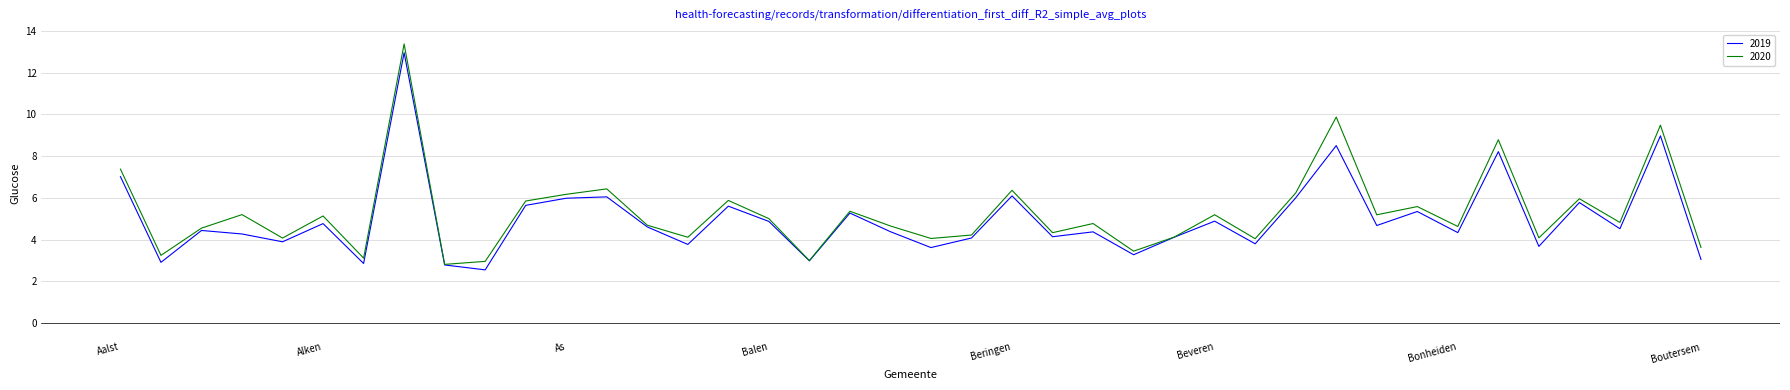

List the series in order of their peak value, lowest first.

2019, 2020